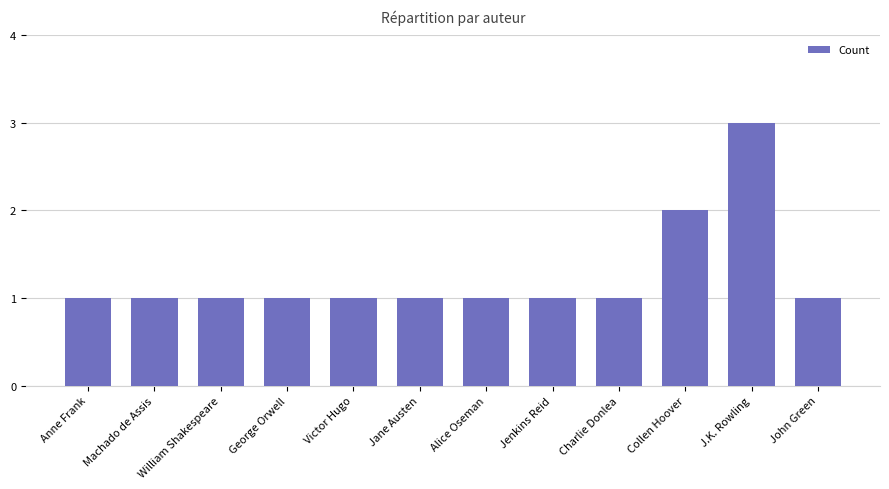

What is the change in value from Machado de Assis to Collen Hoover?

+1